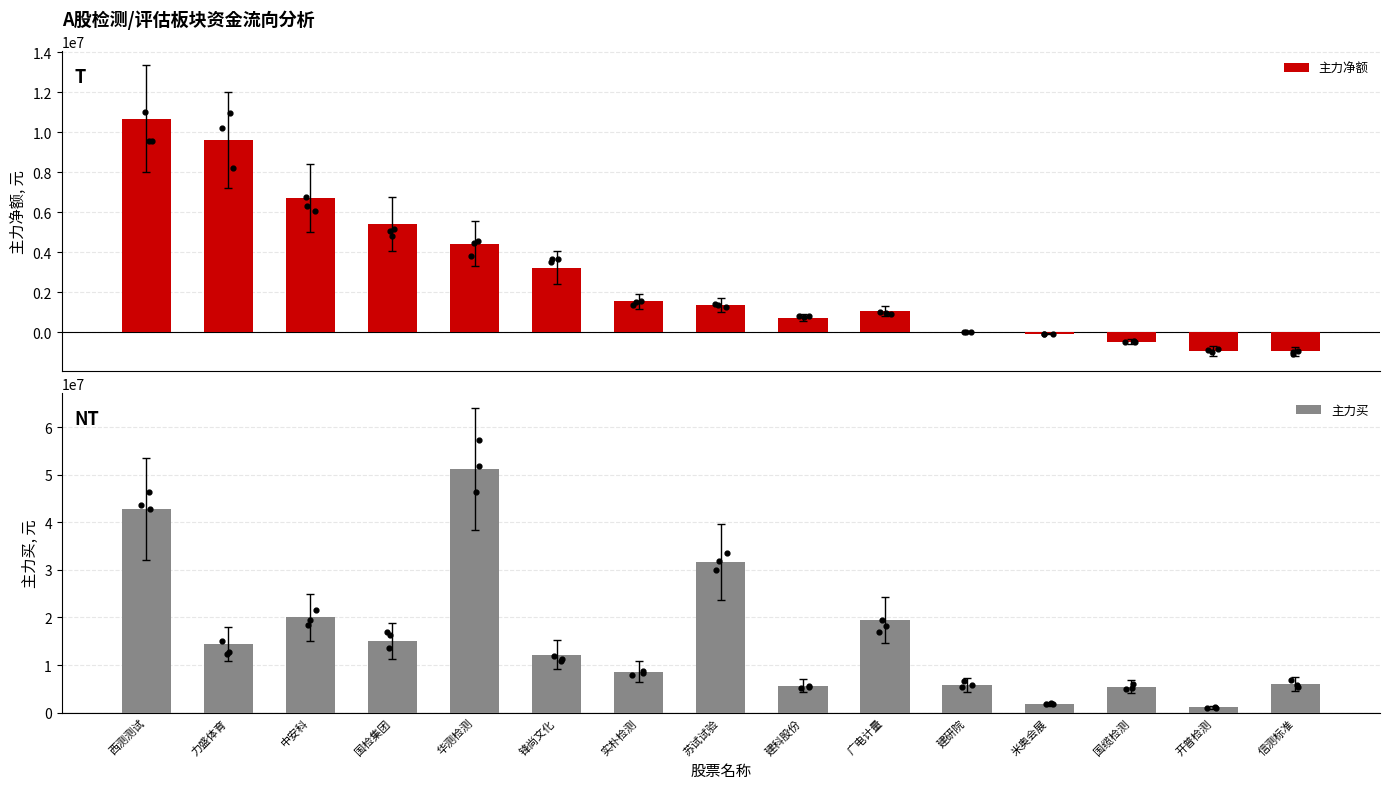

What is the total value across all series at 力盛体育?

24037149